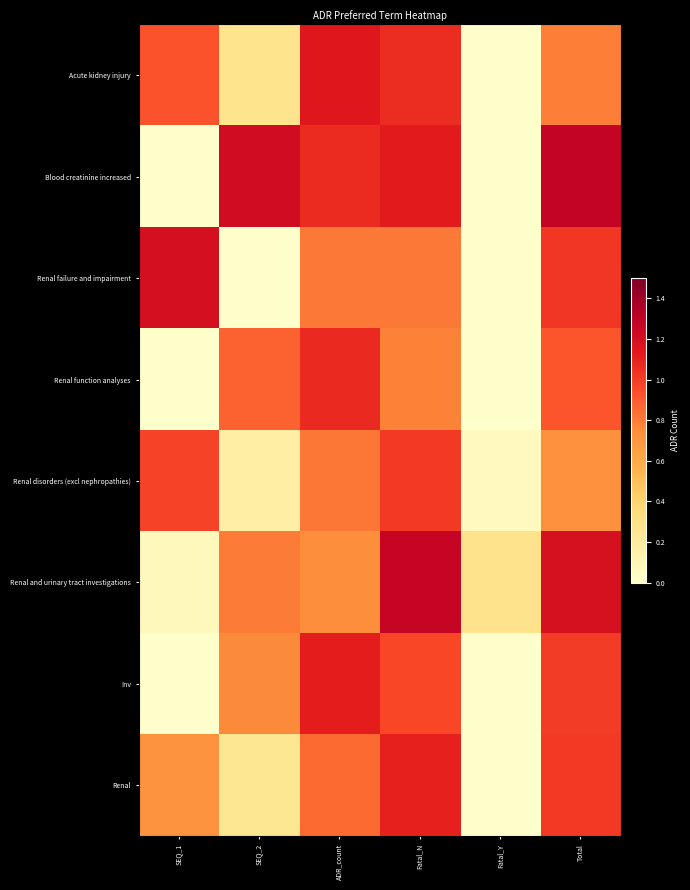

Reading left to right, what are all the values shown in this chart?

Acute kidney injury: SEQ_1=0.9	SEQ_2=0.3	ADR_count=1.1	Fatal_N=1.1	Fatal_Y=0.0	Total=0.8
Blood creatinine increased: SEQ_1=0.0	SEQ_2=1.2	ADR_count=1.1	Fatal_N=1.1	Fatal_Y=0.0	Total=1.3
Renal failure and impairment: SEQ_1=1.2	SEQ_2=0.0	ADR_count=0.8	Fatal_N=0.8	Fatal_Y=0.0	Total=1.0
Renal function analyses: SEQ_1=0.0	SEQ_2=0.9	ADR_count=1.1	Fatal_N=0.8	Fatal_Y=0.0	Total=0.9
Renal disorders (excl nephropathies): SEQ_1=1.0	SEQ_2=0.2	ADR_count=0.8	Fatal_N=1.0	Fatal_Y=0.1	Total=0.7
Renal and urinary tract investigations: SEQ_1=0.1	SEQ_2=0.8	ADR_count=0.7	Fatal_N=1.3	Fatal_Y=0.3	Total=1.2
Inv: SEQ_1=0.0	SEQ_2=0.8	ADR_count=1.1	Fatal_N=1.0	Fatal_Y=0.0	Total=1.0
Renal: SEQ_1=0.7	SEQ_2=0.2	ADR_count=0.9	Fatal_N=1.1	Fatal_Y=0.0	Total=1.0